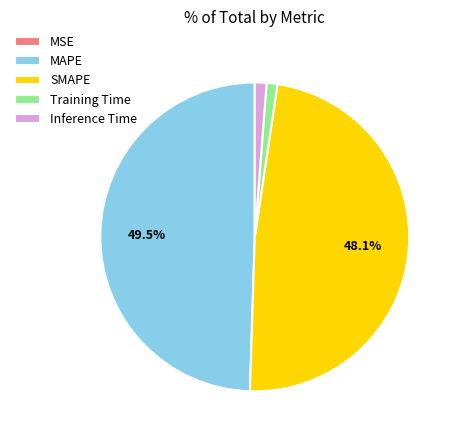

Which slice is the largest?

MAPE